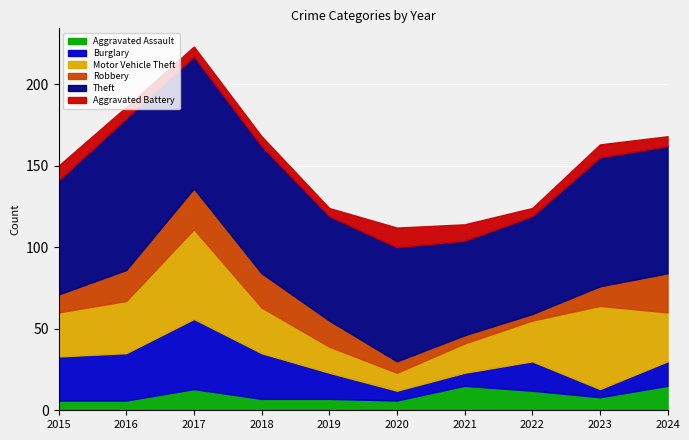

Which series ends up on top after the final intersection of Aggravated Assault and Robbery?

Robbery